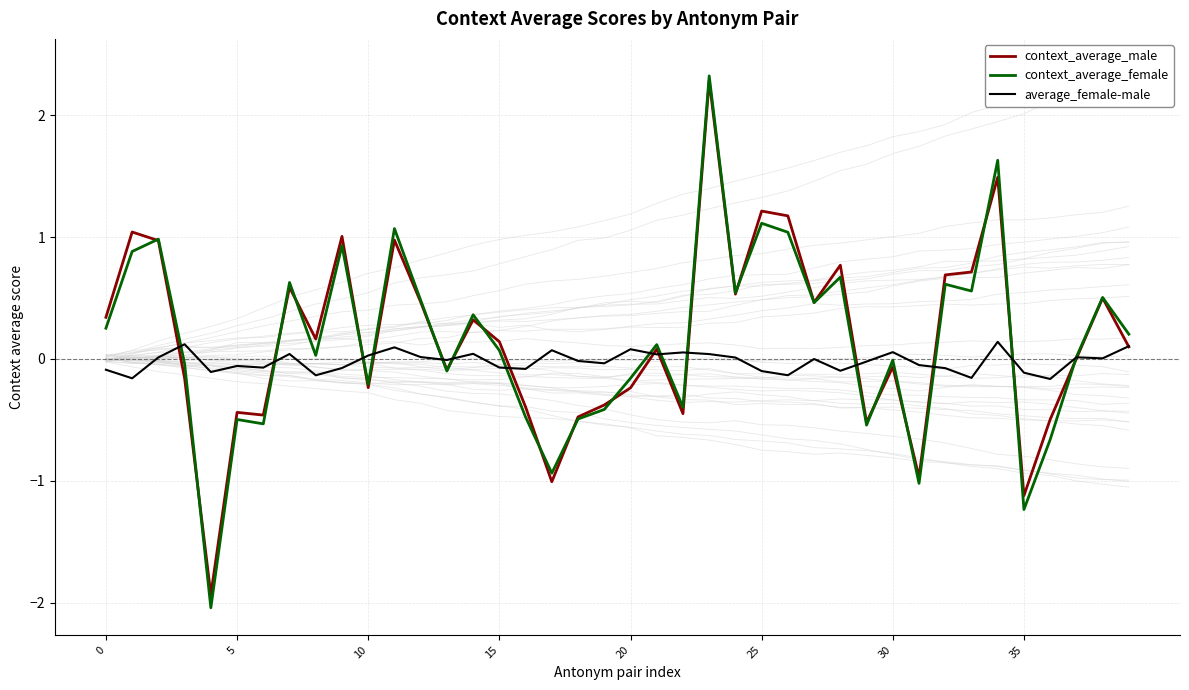

What is the highest value of the context_average_male series?

2.3